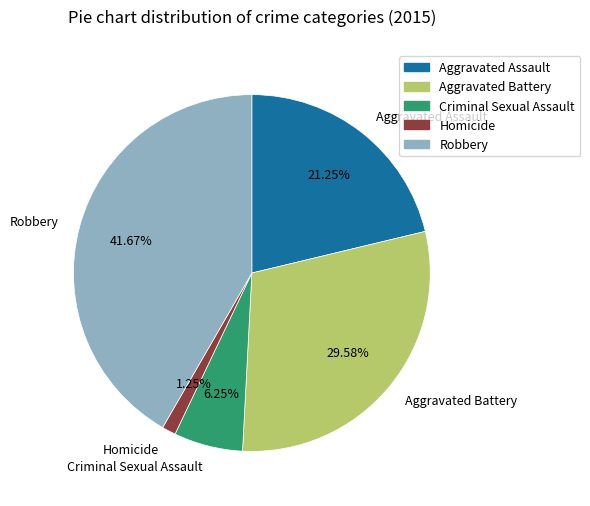

Is there any slice that represents more than half of the pie?

No